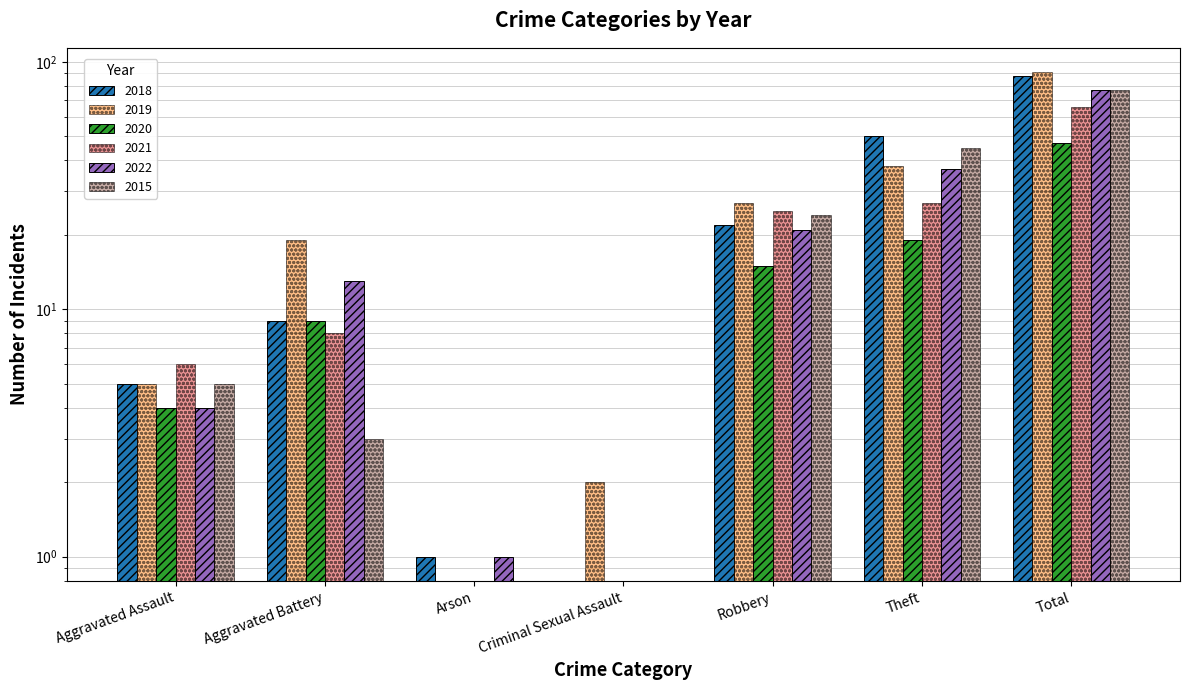

Reading left to right, what are all the values shown in this chart?

2018: Aggravated Assault=5	Aggravated Battery=9	Arson=1	Criminal Sexual Assault=0	Robbery=22	Theft=50	Total=88
2019: Aggravated Assault=5	Aggravated Battery=19	Arson=0	Criminal Sexual Assault=2	Robbery=27	Theft=38	Total=91
2020: Aggravated Assault=4	Aggravated Battery=9	Arson=0	Criminal Sexual Assault=0	Robbery=15	Theft=19	Total=47
2021: Aggravated Assault=6	Aggravated Battery=8	Arson=0	Criminal Sexual Assault=0	Robbery=25	Theft=27	Total=66
2022: Aggravated Assault=4	Aggravated Battery=13	Arson=1	Criminal Sexual Assault=0	Robbery=21	Theft=37	Total=77
2015: Aggravated Assault=5	Aggravated Battery=3	Arson=0	Criminal Sexual Assault=0	Robbery=24	Theft=45	Total=77